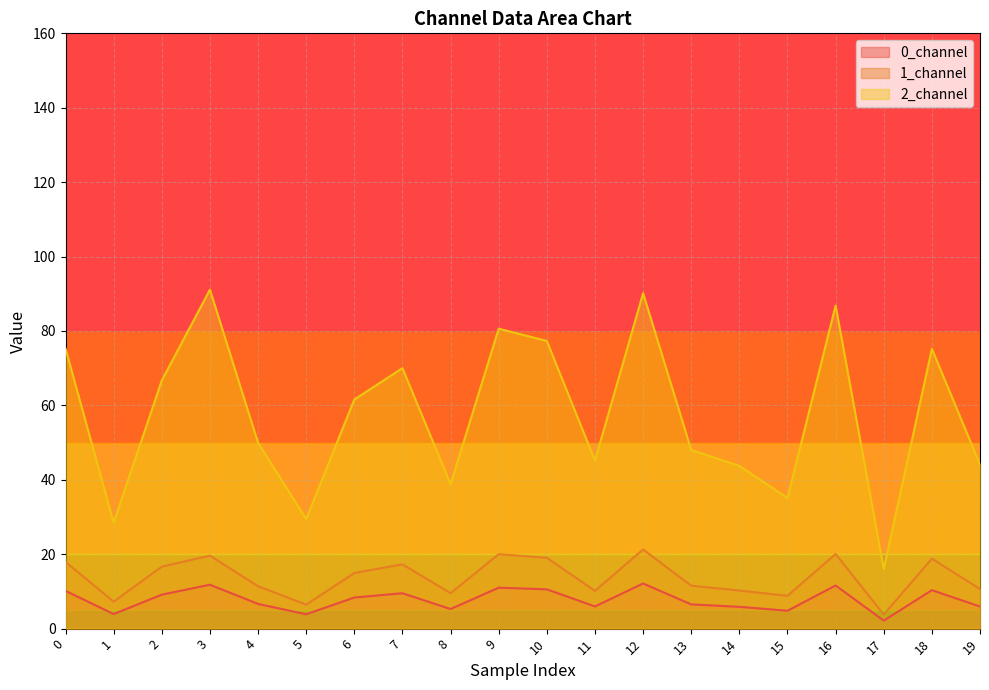

Reading left to right, what are all the values shown in this chart?

0_channel: 10.1	3.9	9.1	11.8	6.6	3.9	8.4	9.5	5.3	11.0	10.6	6.0	12.1	6.5	5.9	4.8	11.6	2.1	10.3	5.9
1_channel: 17.9	7.2	16.7	19.6	11.4	6.5	14.9	17.3	9.5	20.0	19.0	10.2	21.3	11.5	10.2	8.8	20.1	3.8	18.8	10.6
2_channel: 75.3	28.4	66.7	91.1	50.0	29.4	61.6	70.0	38.8	80.6	77.3	45.2	90.1	48.0	43.7	35.1	86.8	16.0	75.2	44.1